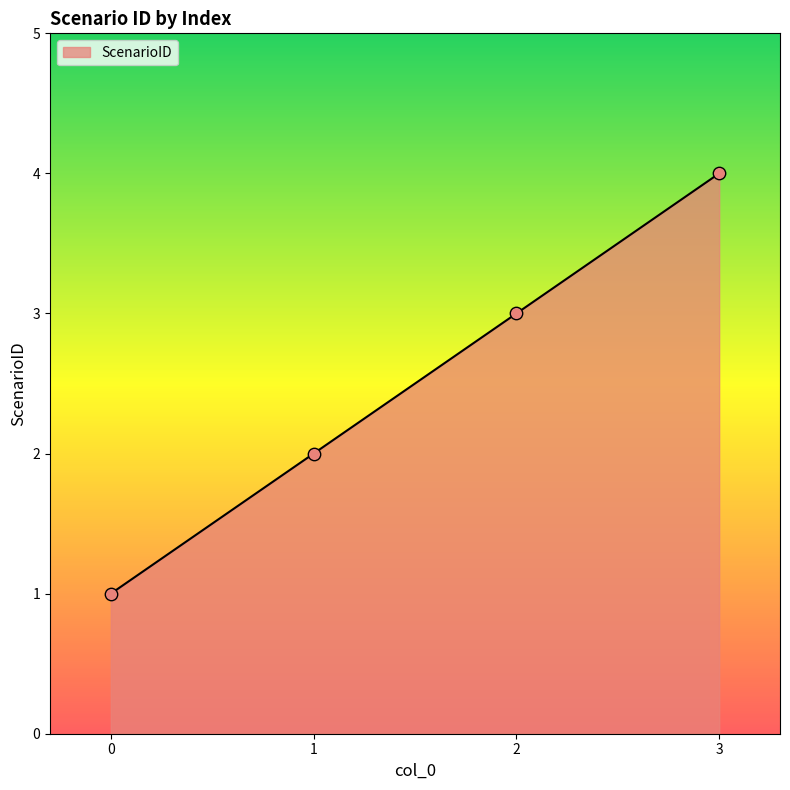

Which has a higher value, 3 or 2?

3